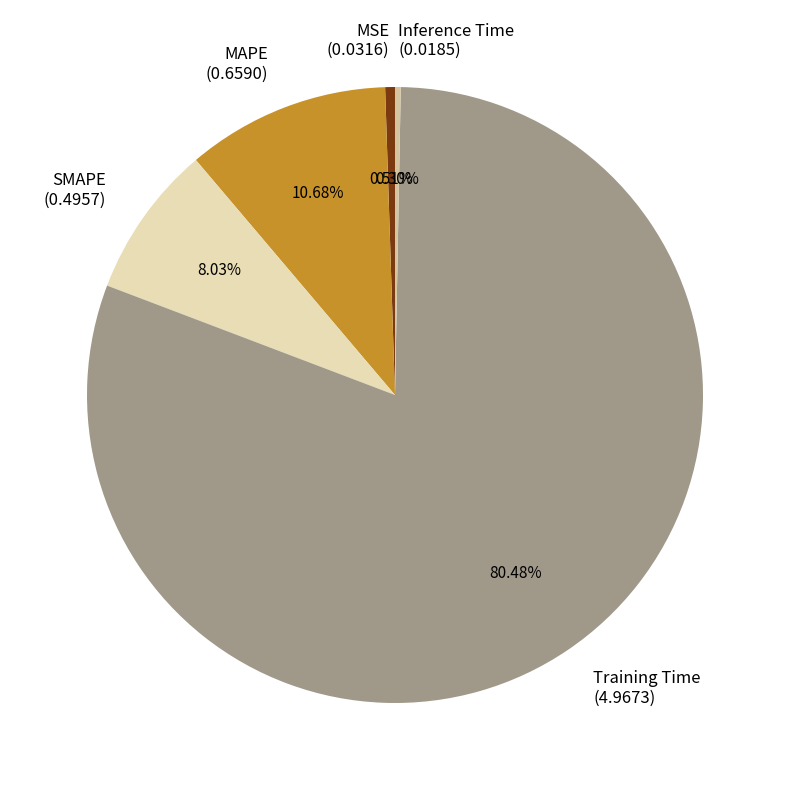

Between MSE (0.0316) and SMAPE (0.4957), which is larger?

SMAPE (0.4957)